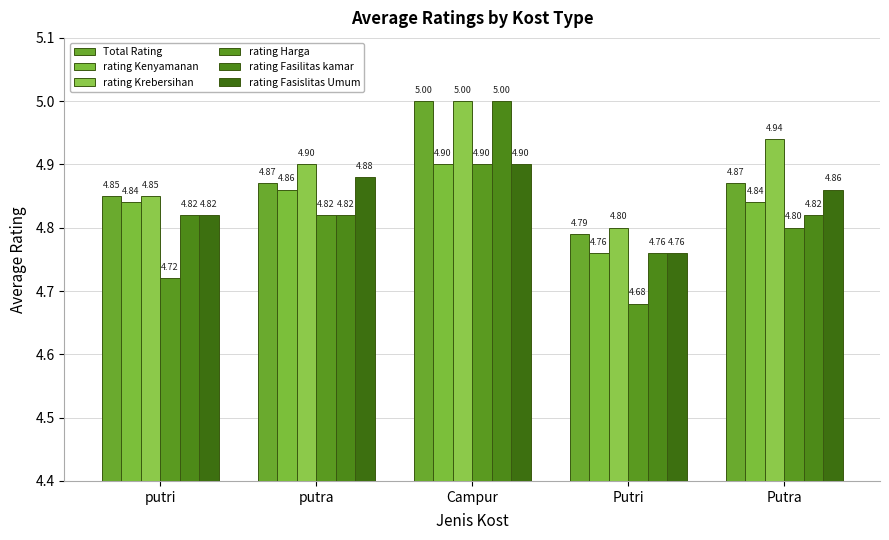

What is the value of the rating Fasilitas kamar bar at the 2nd from the left?

4.8